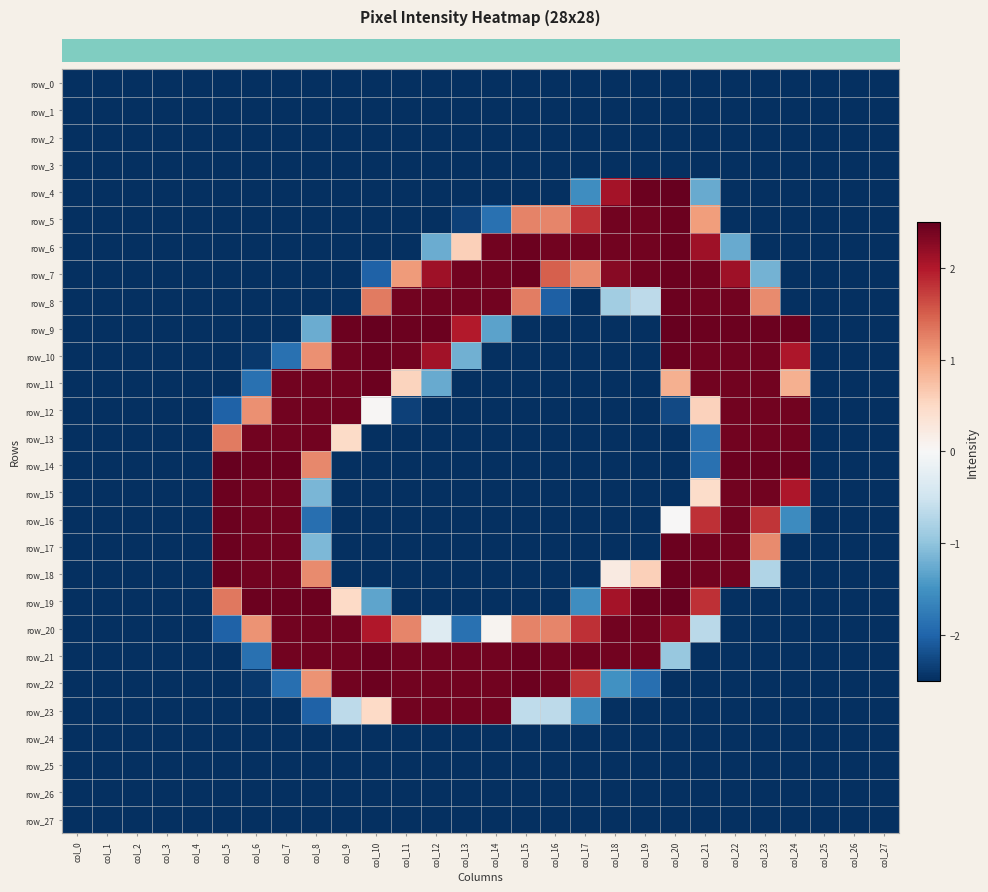

Is the value of row_8 at col_15 greater than the value of row_15 at col_6?

No